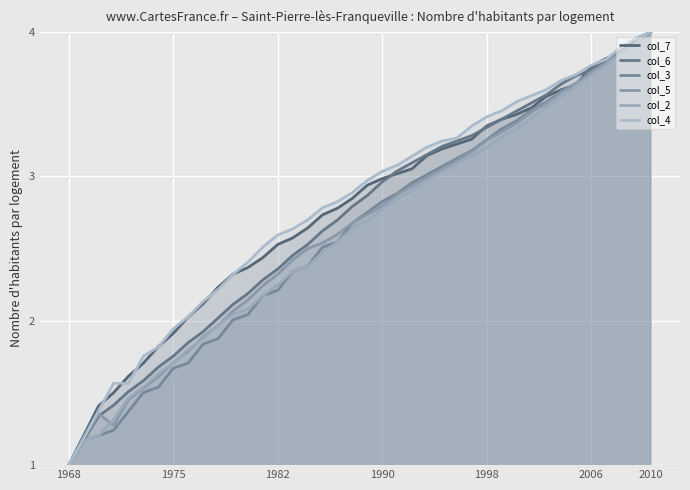

What is the difference between the maximum and minimum values in the col_7 series?

3.0